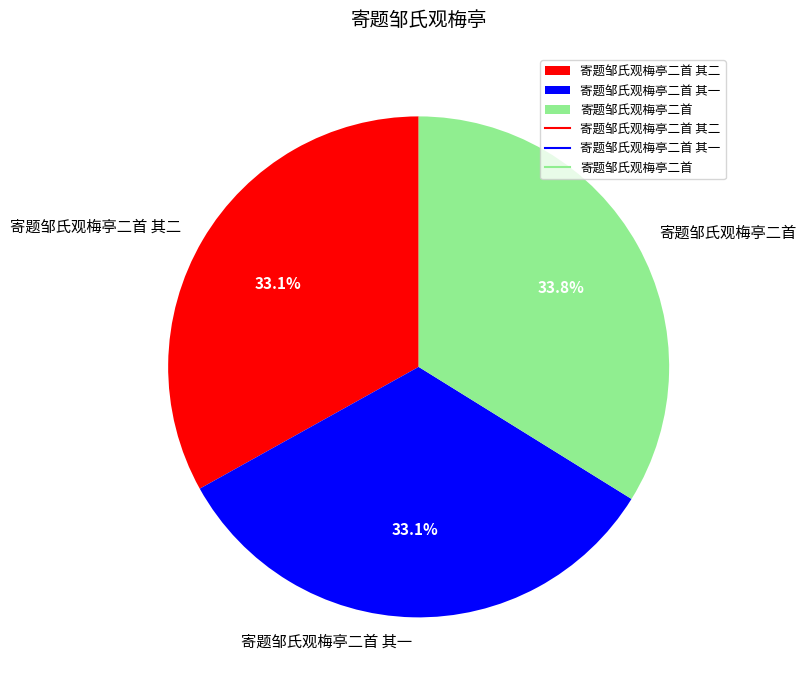

To the nearest percent, what portion does 寄题邹氏观梅亭二首 其一 represent?

33%